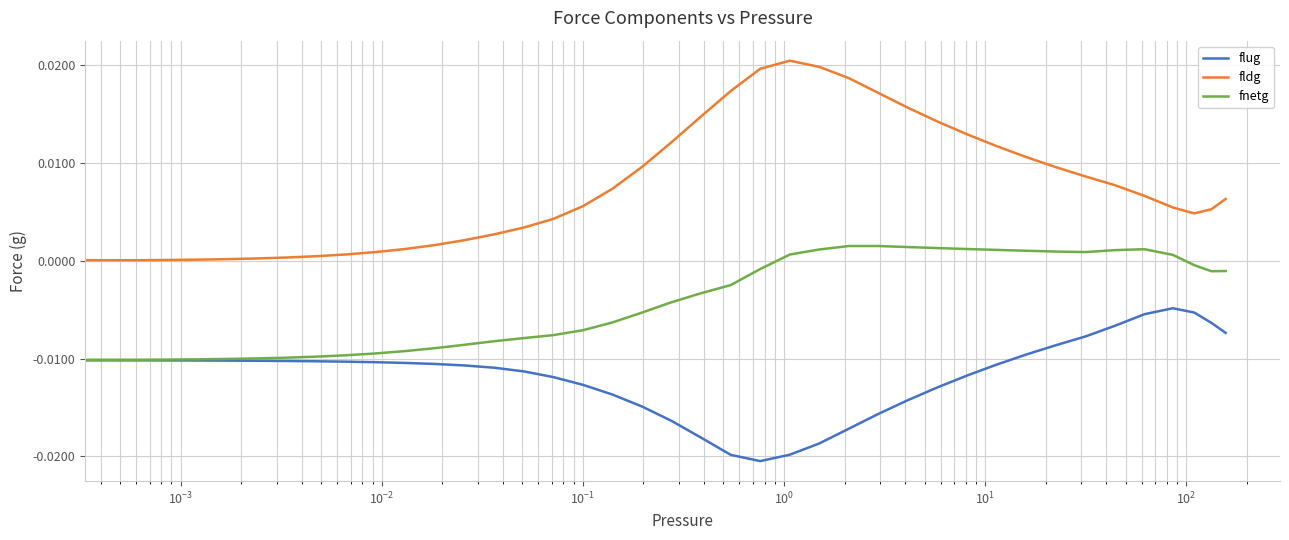

Count the number of categories in the chart.

40